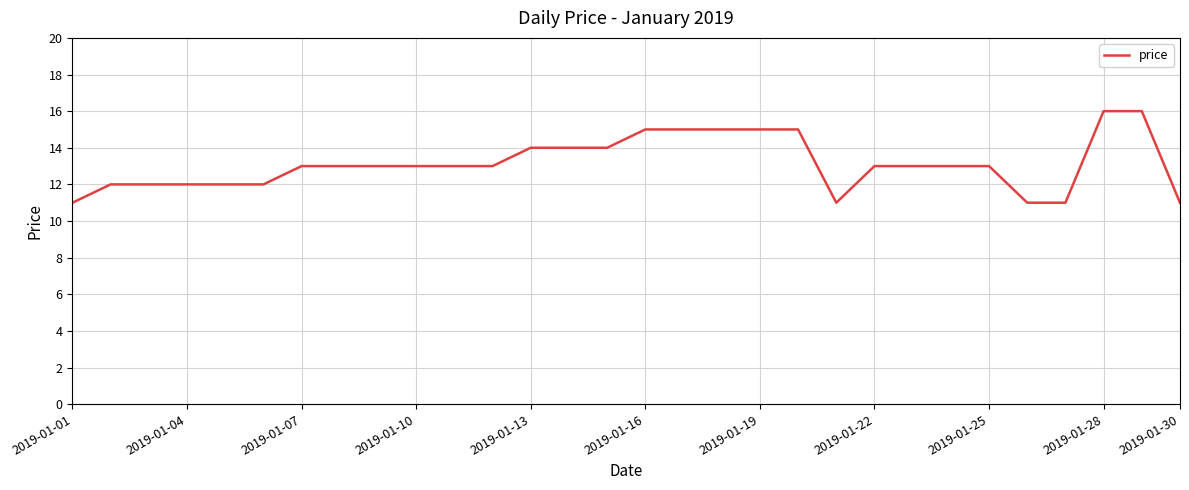

What is the greatest value displayed?

16